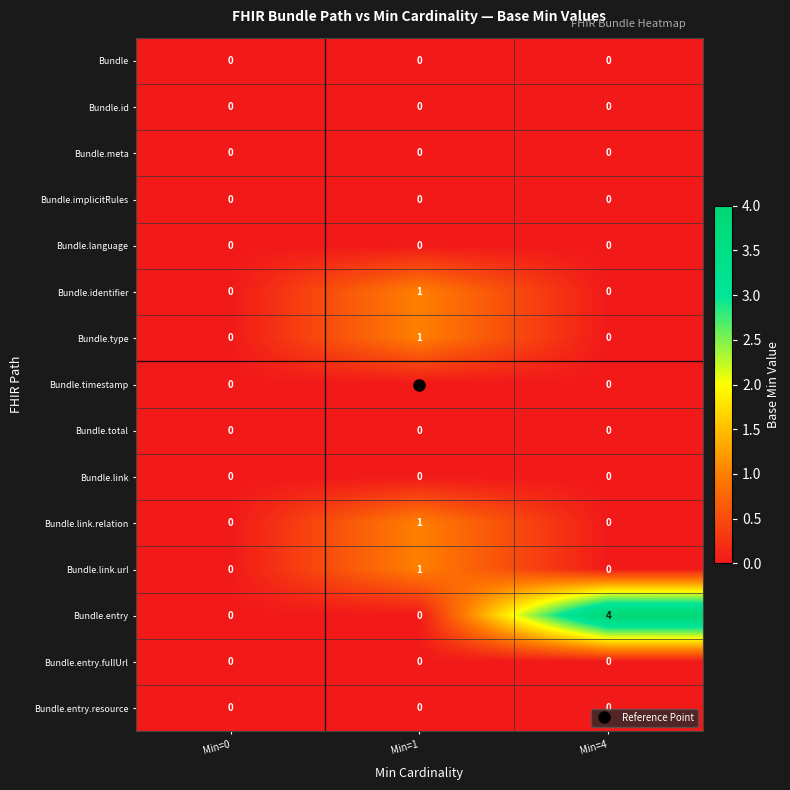

The value of Bundle.identifier at Min=1 is 0. True or false?

False